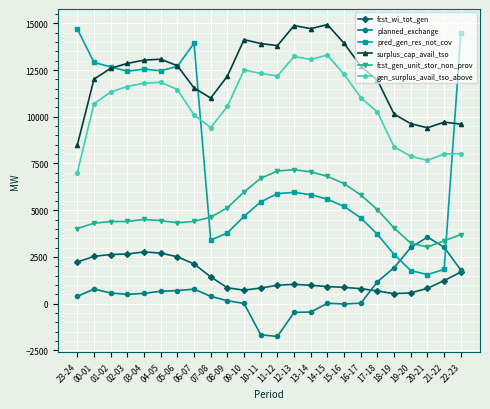

What is the value of the pred_gen_res_not_cov point at the 6th from the left?

12459